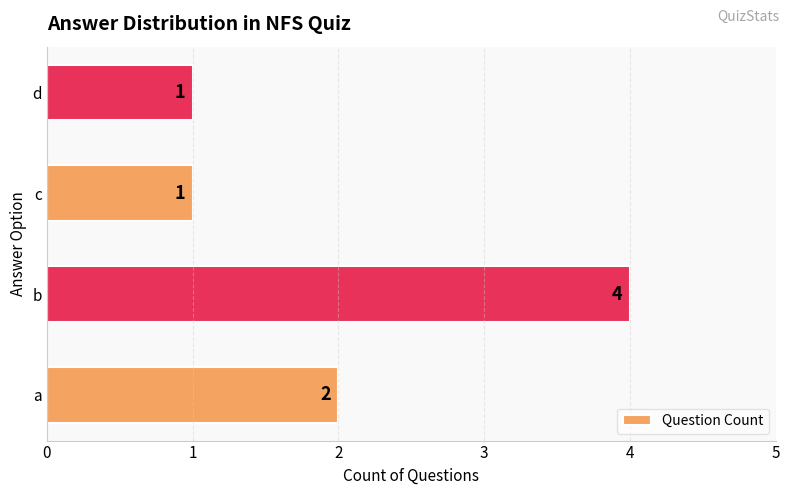

Is it true that the value at c is 1?

True